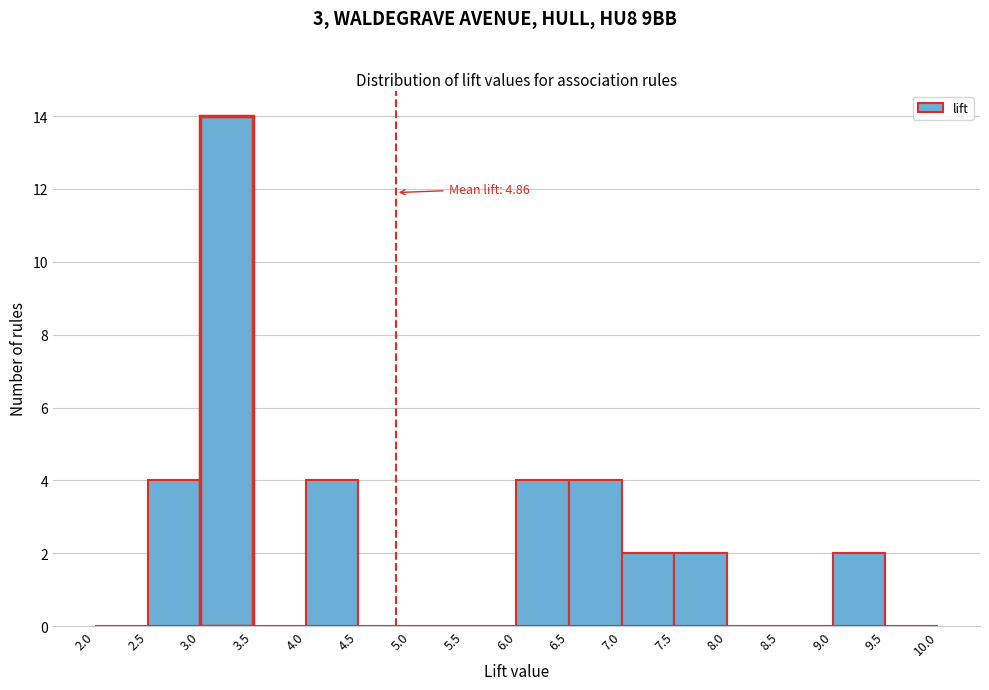

Over which range of the x-axis is the bar tallest?

3.0 to 3.5